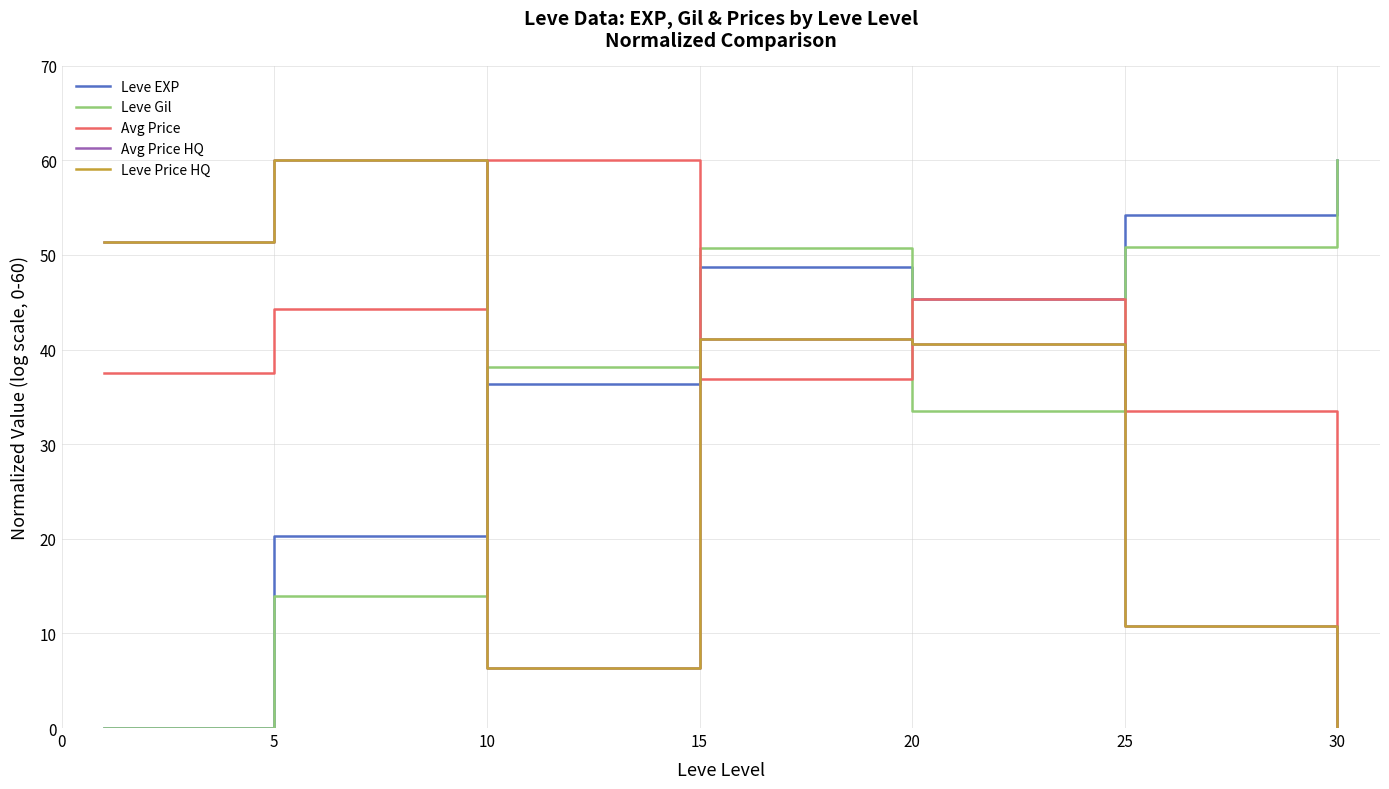

Which series has the largest total across all categories?

Leve EXP